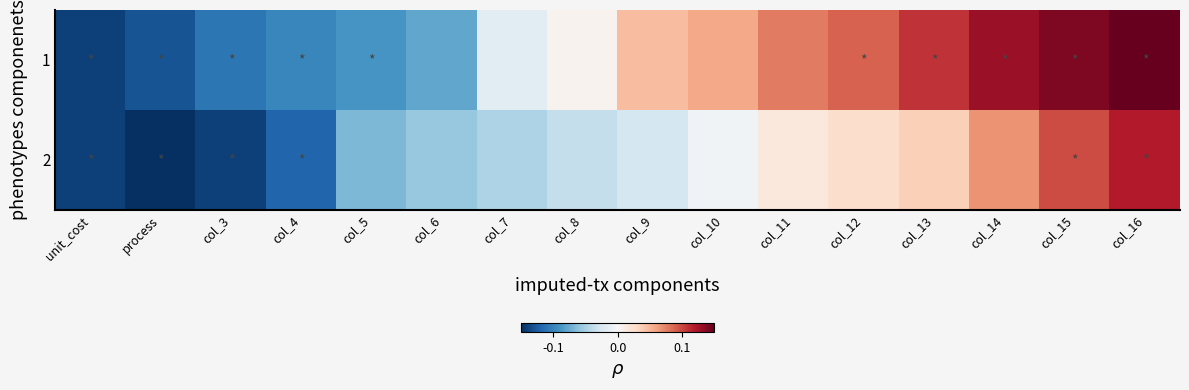

Reading right to left, list all the values displayed in this chart.

1: col_16=0.1	col_15=0.1	col_14=0.1	col_13=0.1	col_12=0.1	col_11=0.1	col_10=0.1	col_9=0.0	col_8=0.0	col_7=-0.0	col_6=-0.1	col_5=-0.1	col_4=-0.1	col_3=-0.1	process=-0.1	unit_cost=-0.1
2: col_16=0.1	col_15=0.1	col_14=0.1	col_13=0.0	col_12=0.0	col_11=0.0	col_10=-0.0	col_9=-0.0	col_8=-0.0	col_7=-0.0	col_6=-0.1	col_5=-0.1	col_4=-0.1	col_3=-0.1	process=-0.1	unit_cost=-0.1